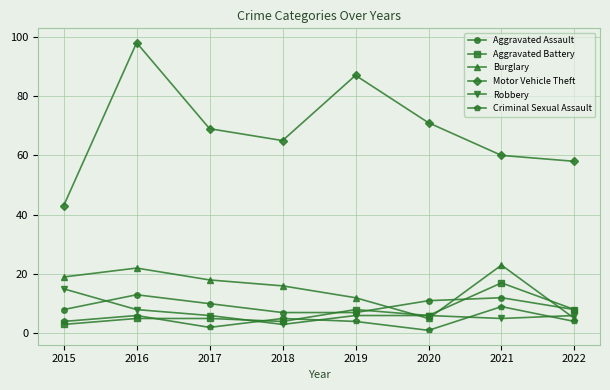

Which category has the lowest value across all series?

2020